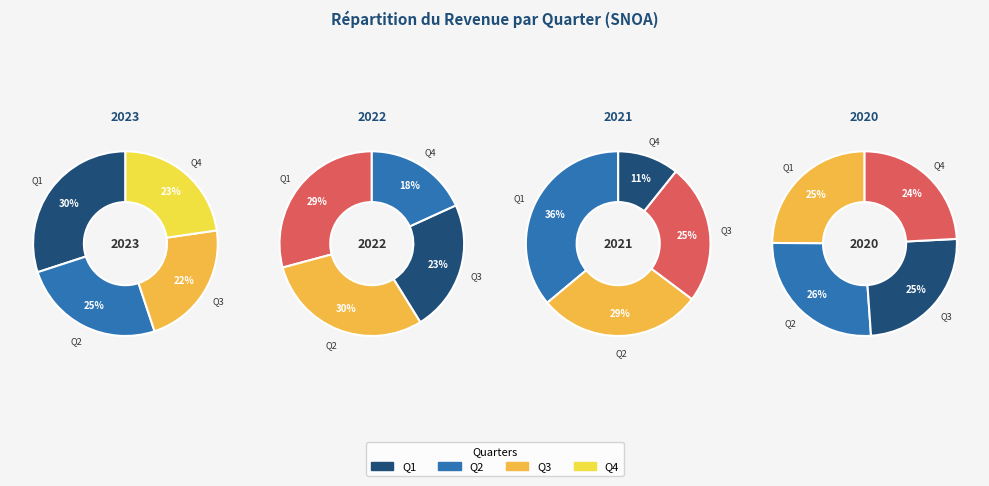

To the nearest percent, what is the difference between the largest and smallest slice percentages?

2%